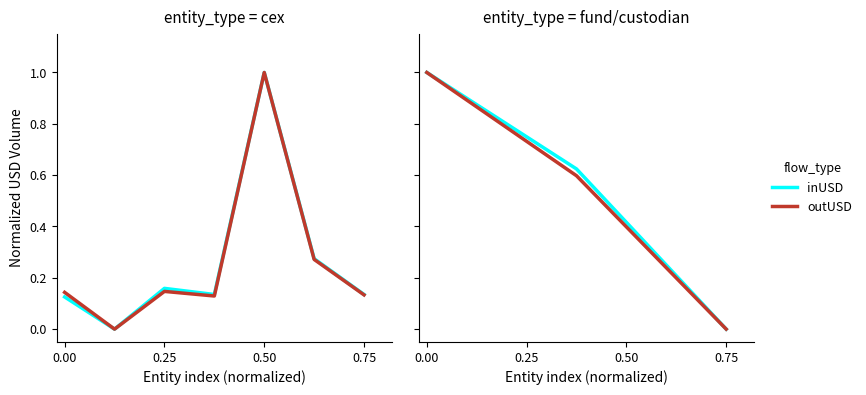

Which series changed the most between 0.25 and 0.50?

inUSD